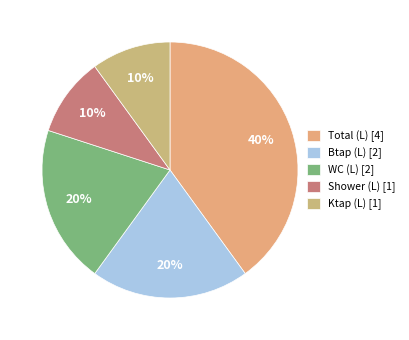

To the nearest percent, what is the difference between the largest and smallest slice percentages?

30%